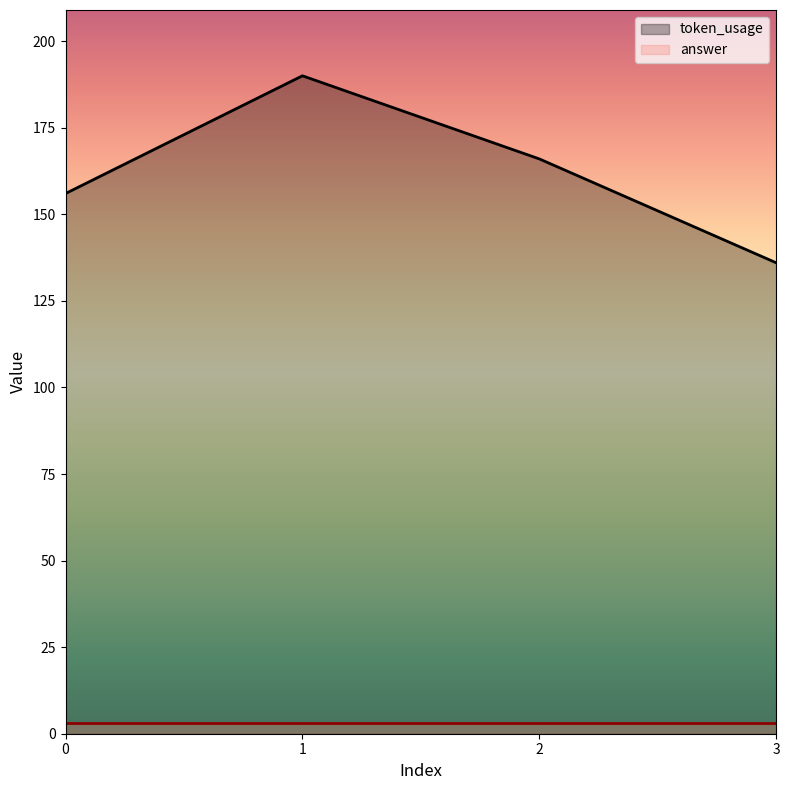

How many points are higher than both their immediate neighbors (excluding endpoints)?

1